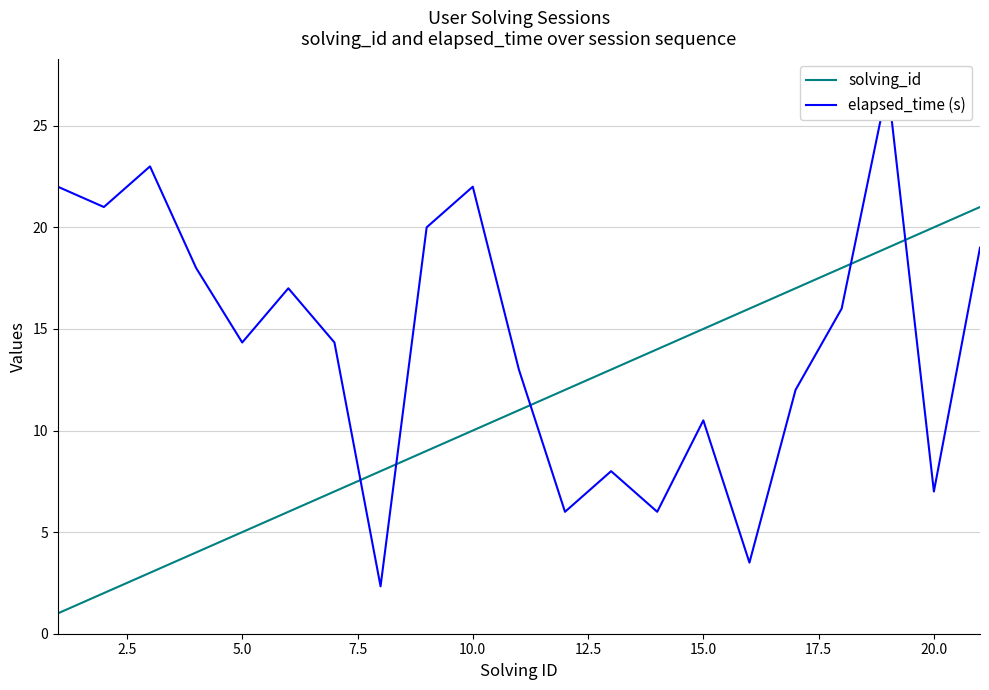

What is the average value of the elapsed_time (s) series?

14.4